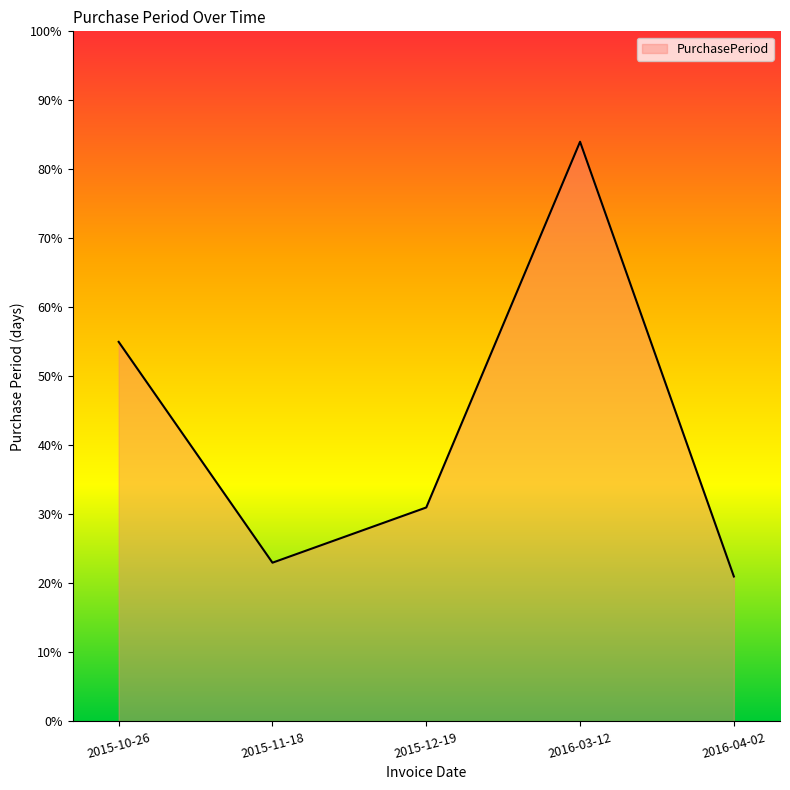

The chart shows a value of 55 at 2015-10-26. True or false?

True